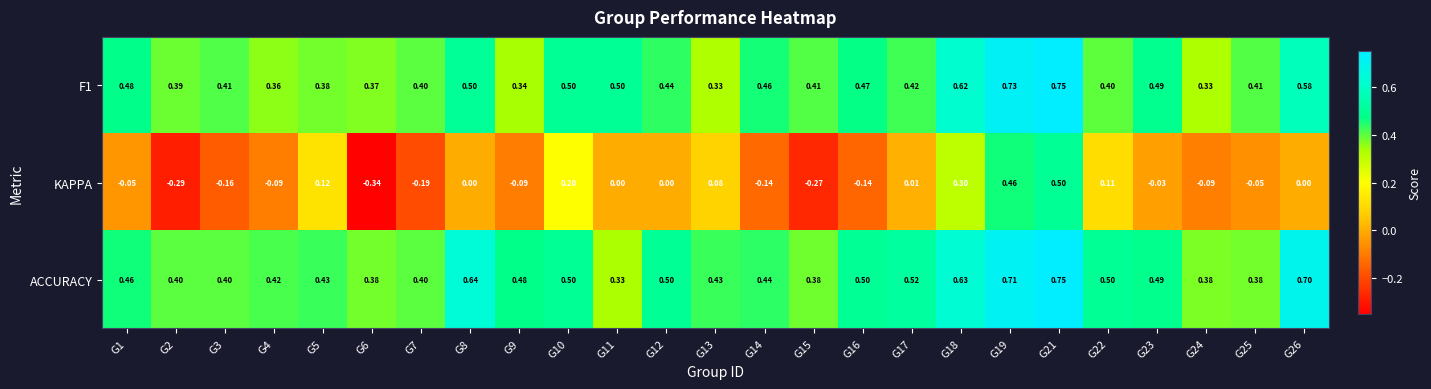

What is the difference between the highest and lowest values at G25?

0.5